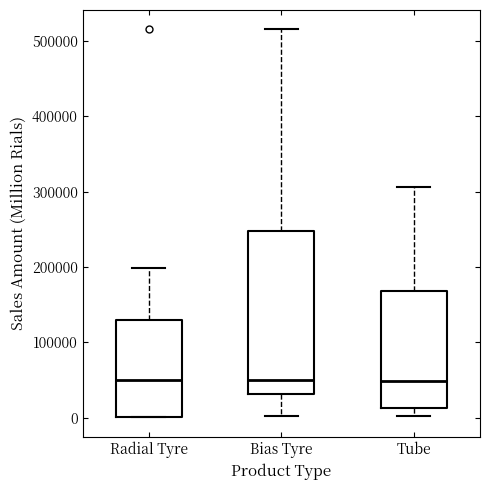

Which box is the tallest, from its lower edge to its upper edge?

Bias Tyre